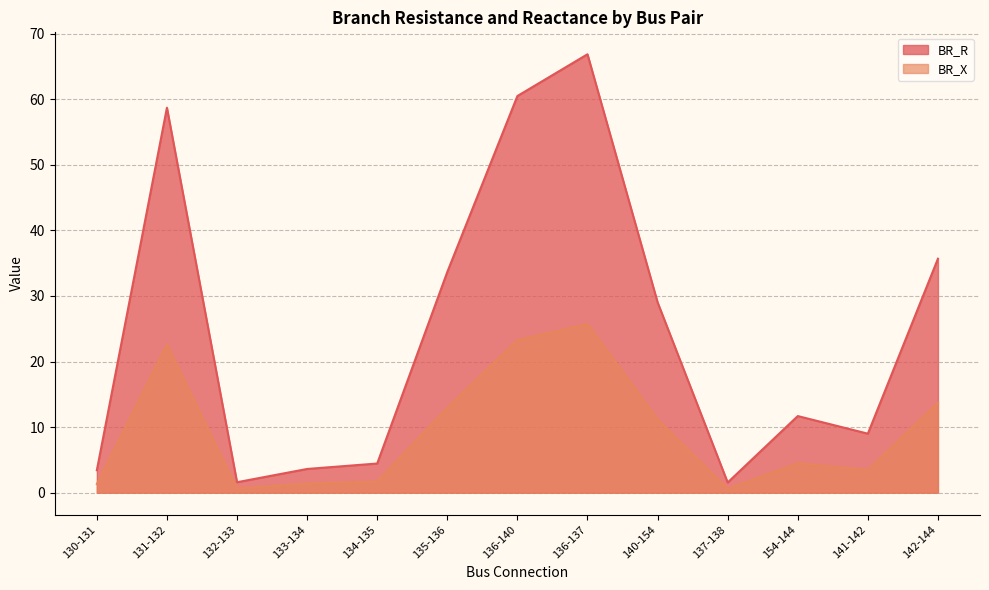

What position from the left is 134-135?

5